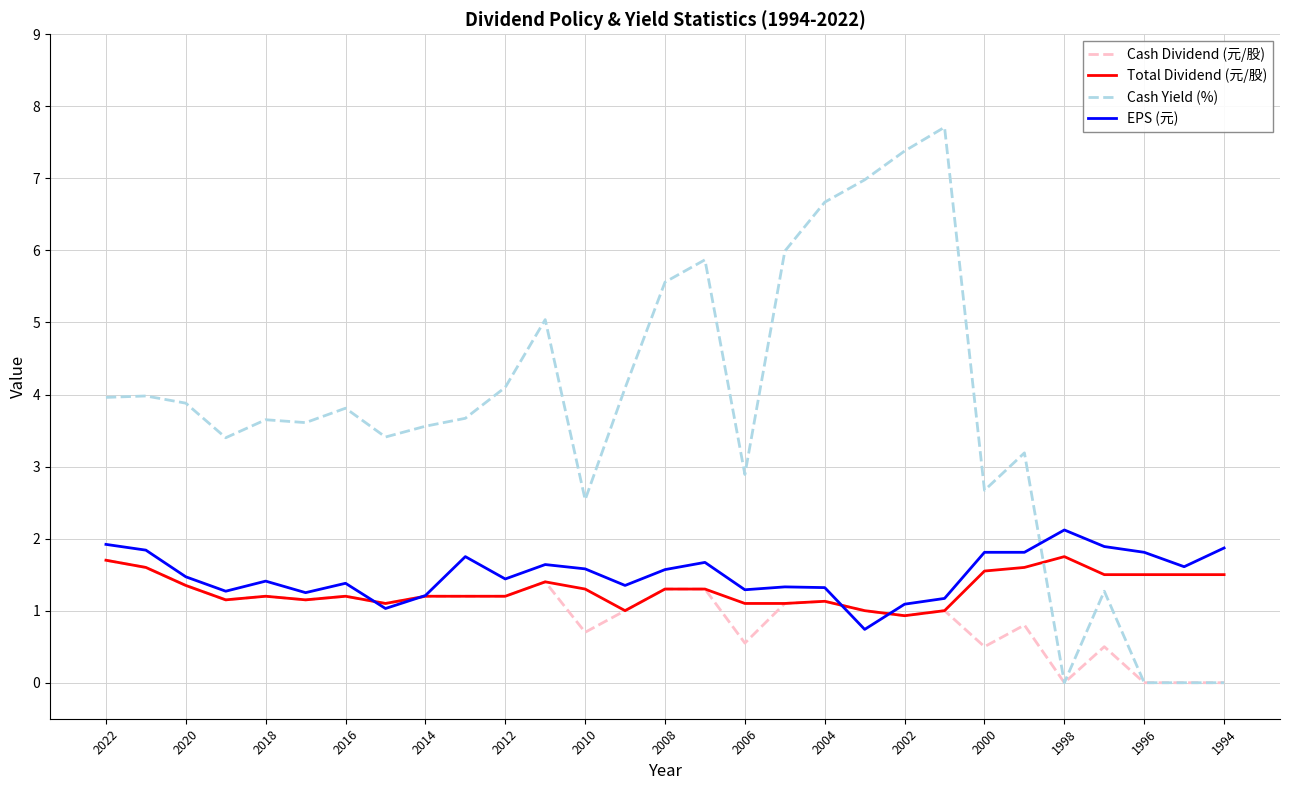

What is the maximum value shown in the chart?

7.7